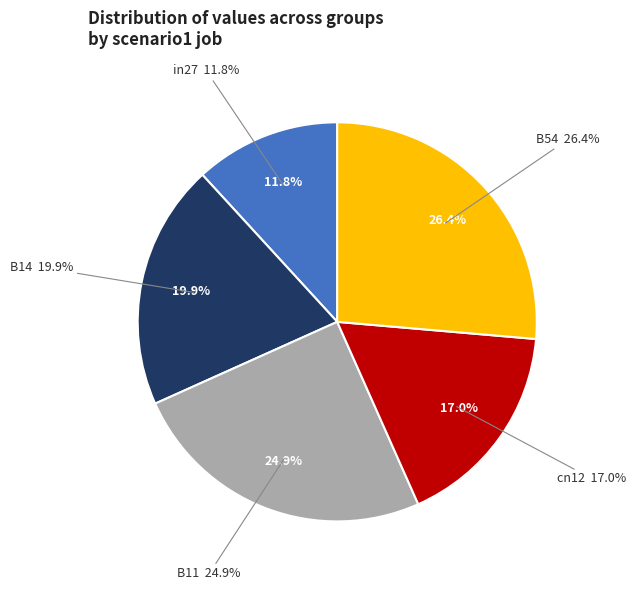

Which category has the biggest portion of the pie?

B54